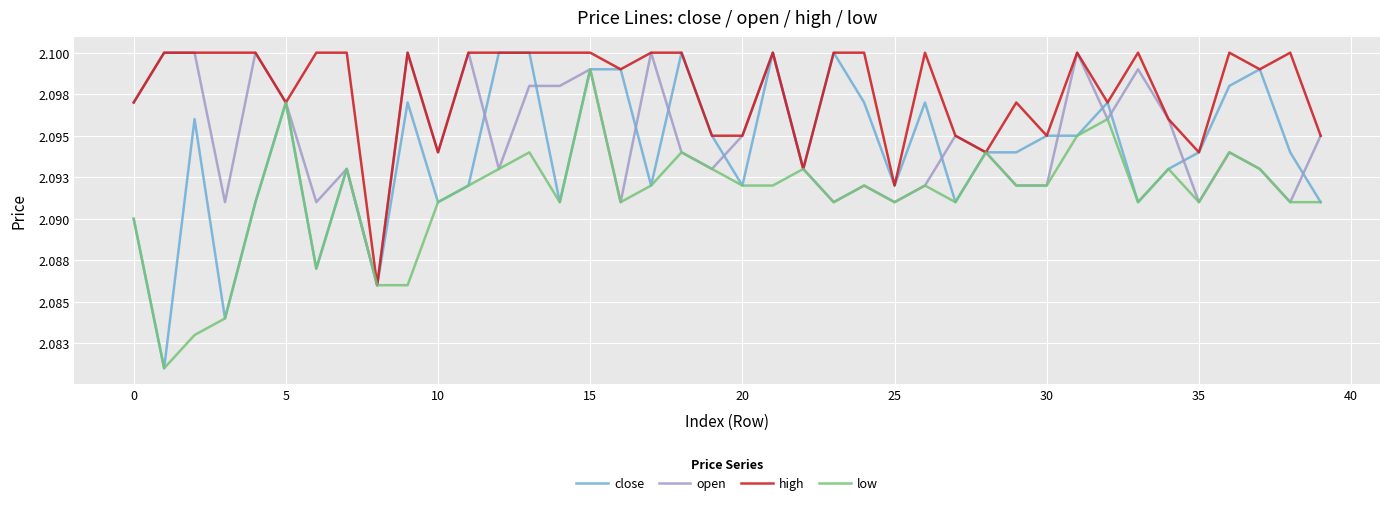

What are all the series names shown in the legend?

close, open, high, low